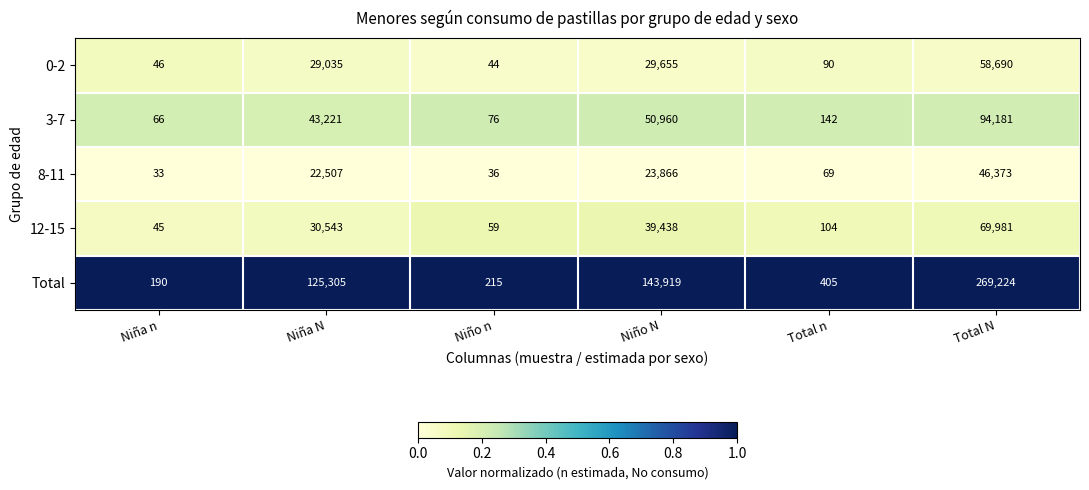

At which label is 0-2 closest to 29367?

Niño N